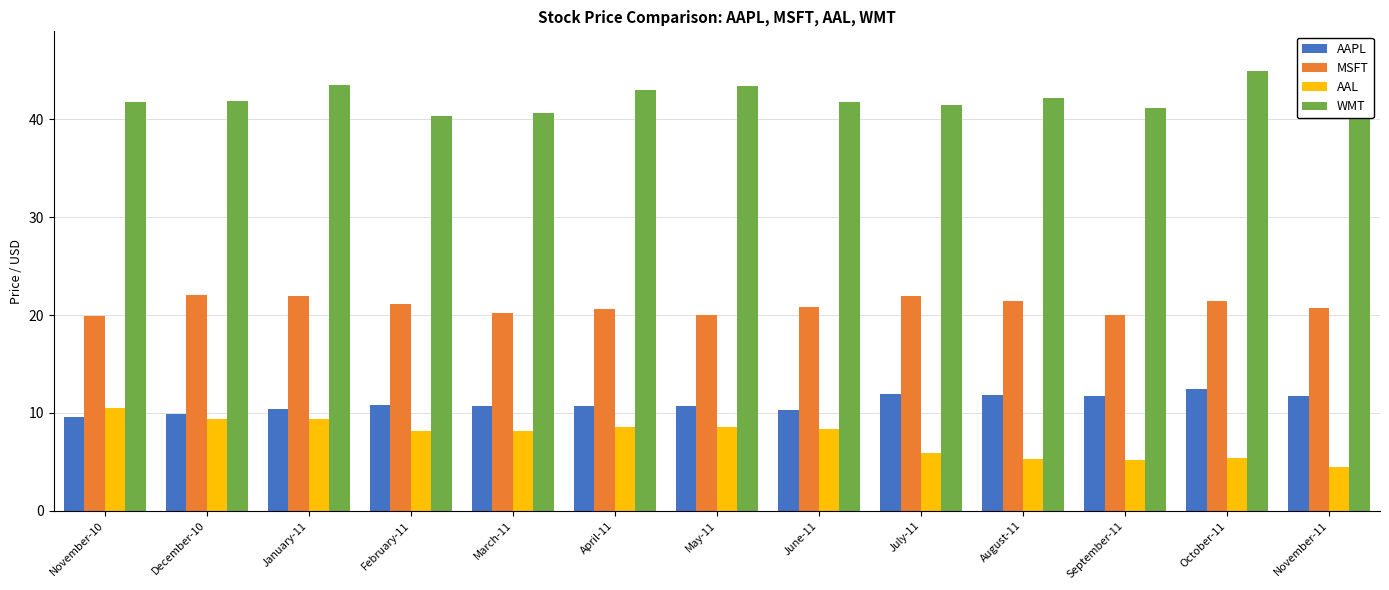

The value of AAPL at September-11 is 7.7. True or false?

False